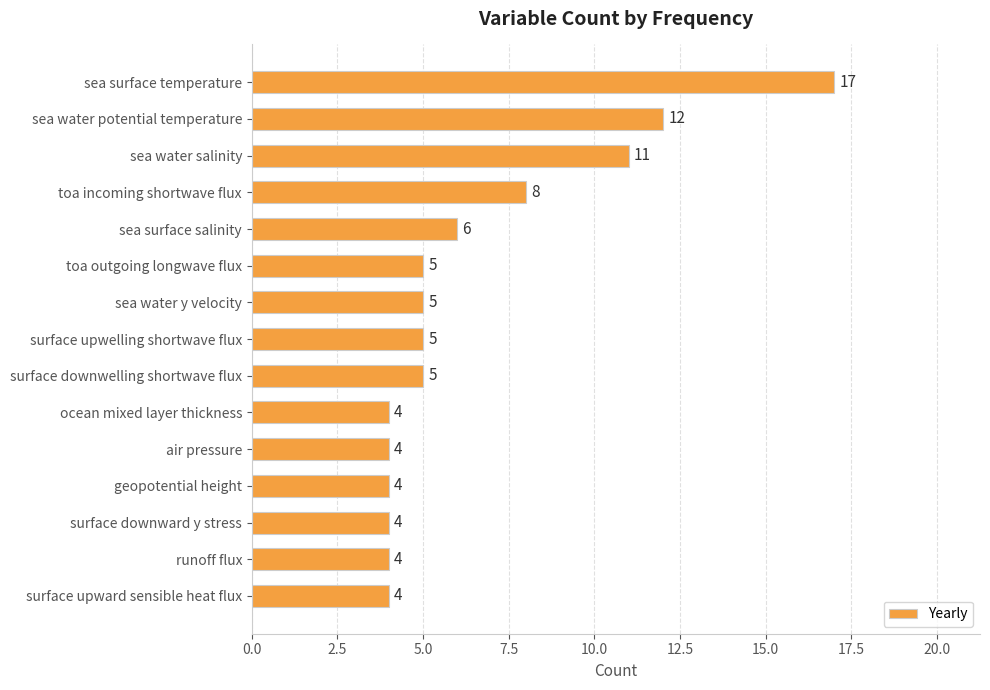

What is the average value?

7